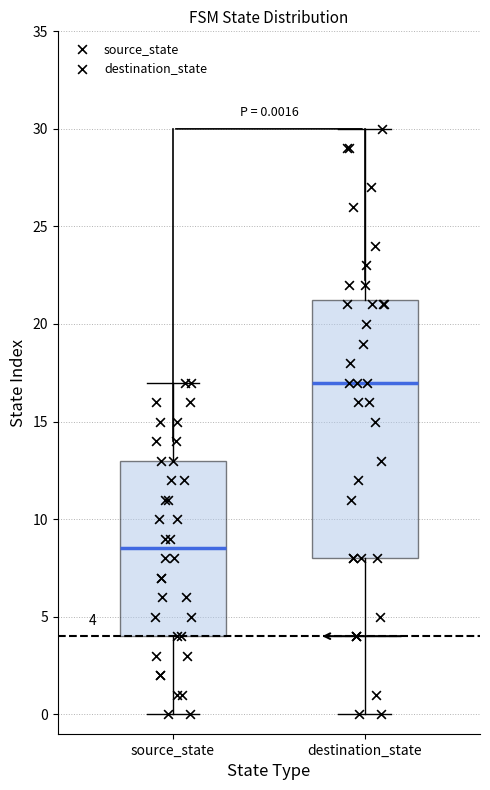

Which box's median line is the lowest?

source_state